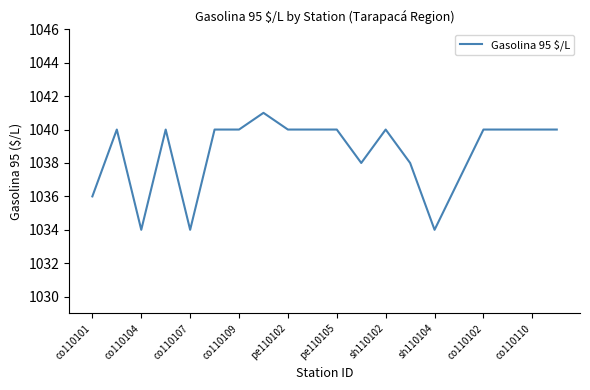

What is the smallest value displayed?

1034